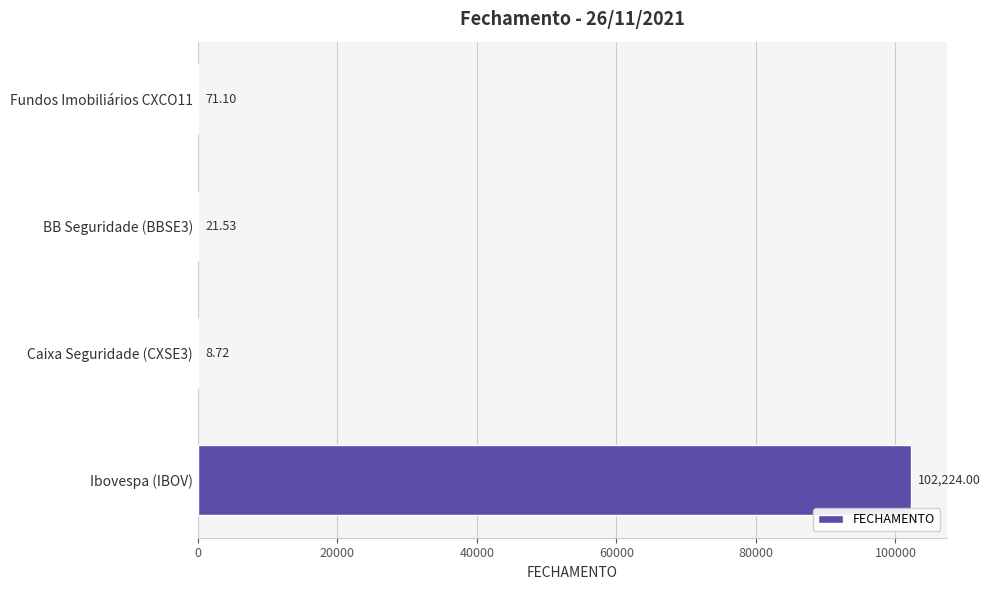

What is the sum of the values at Ibovespa (IBOV) and BB Seguridade (BBSE3)?

102245.5